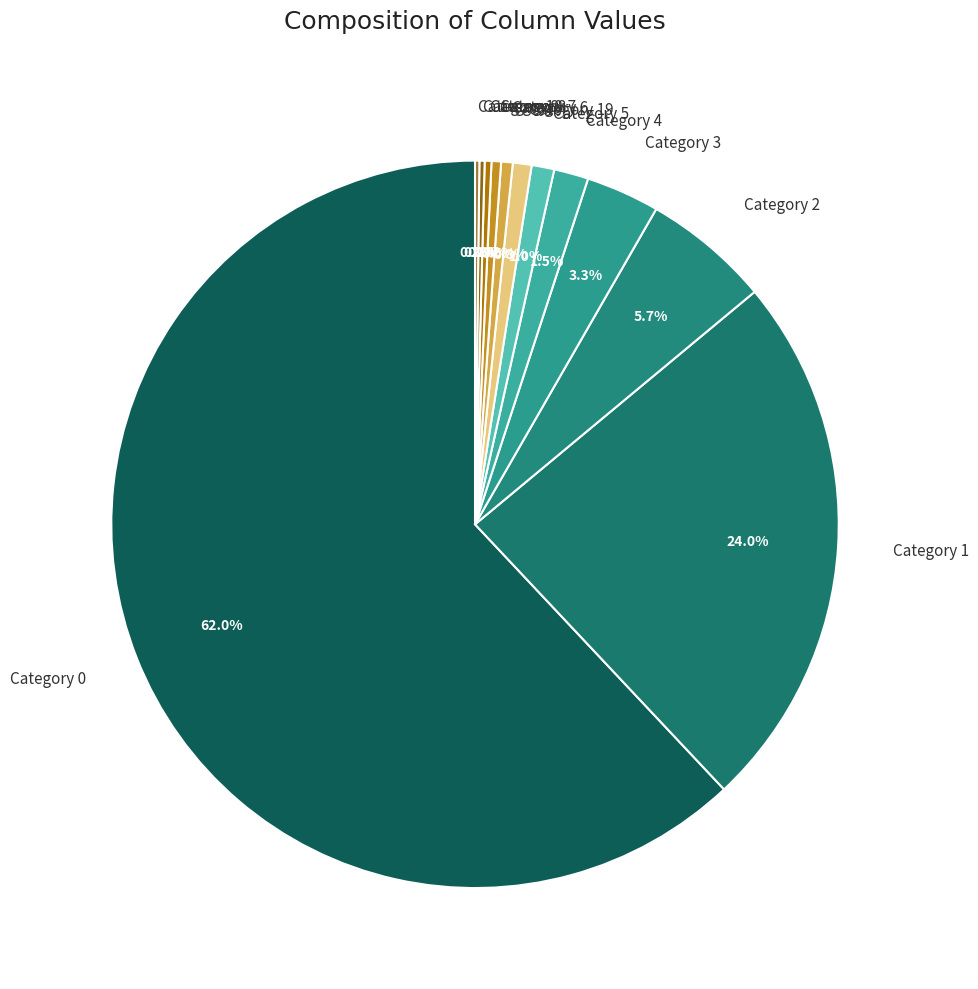

What is the ratio of the value at Category 6 to the value at Category 4?

0.3